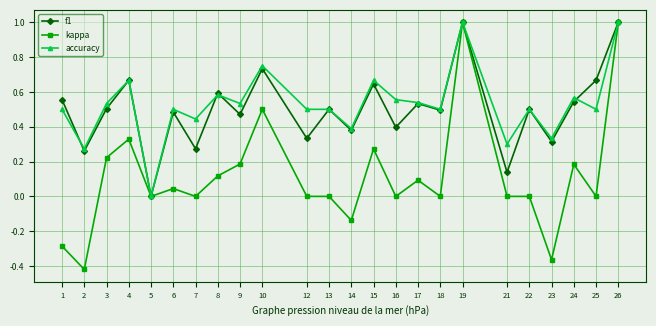

Which series changed the most between 1 and 10?

kappa